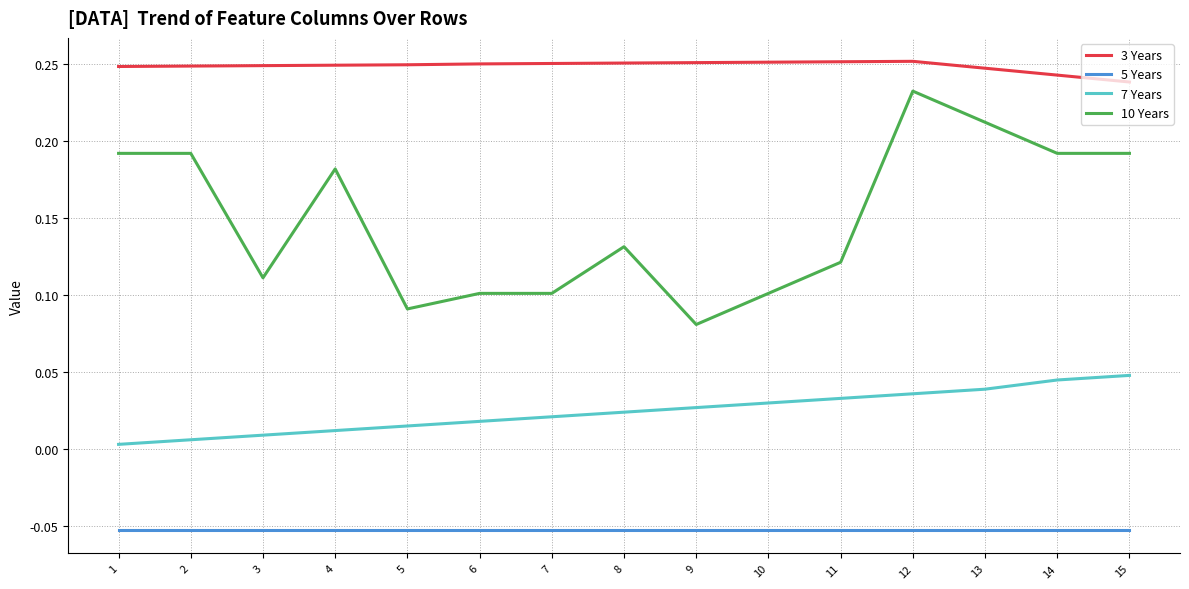

Where is 3 Years nearest to the value 0?

15